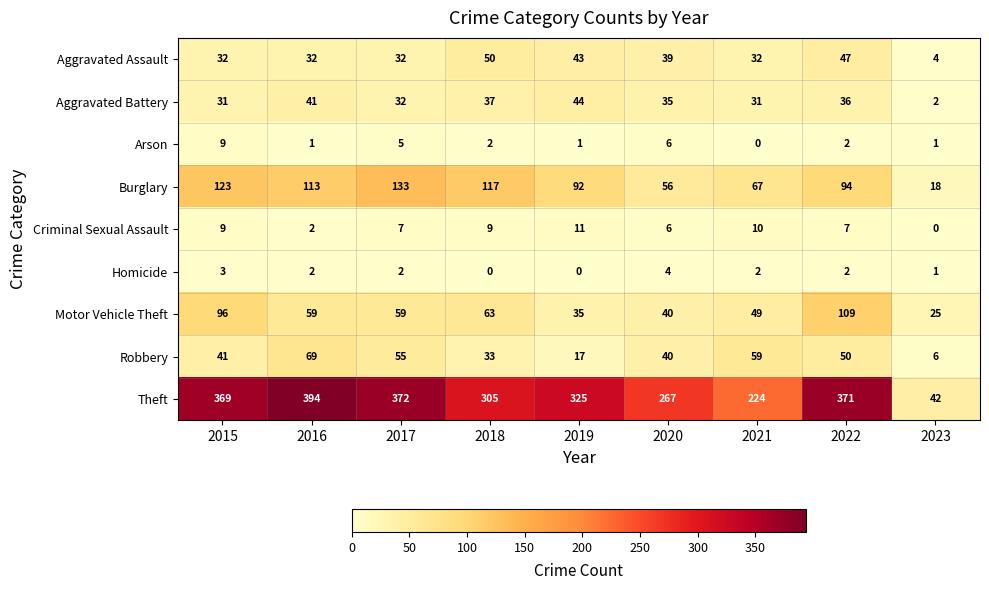

What is the spread (max minus min) of values at 2017?

370